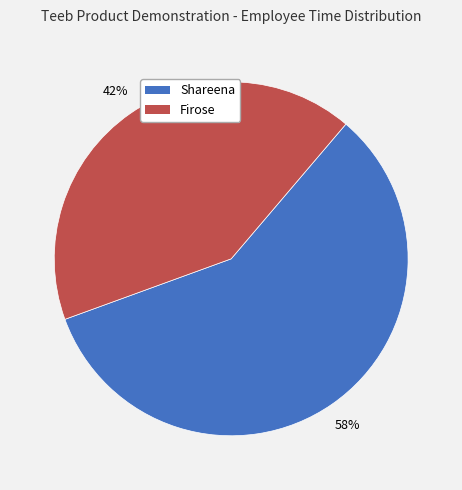

What is the smallest slice in the pie chart?

Firose